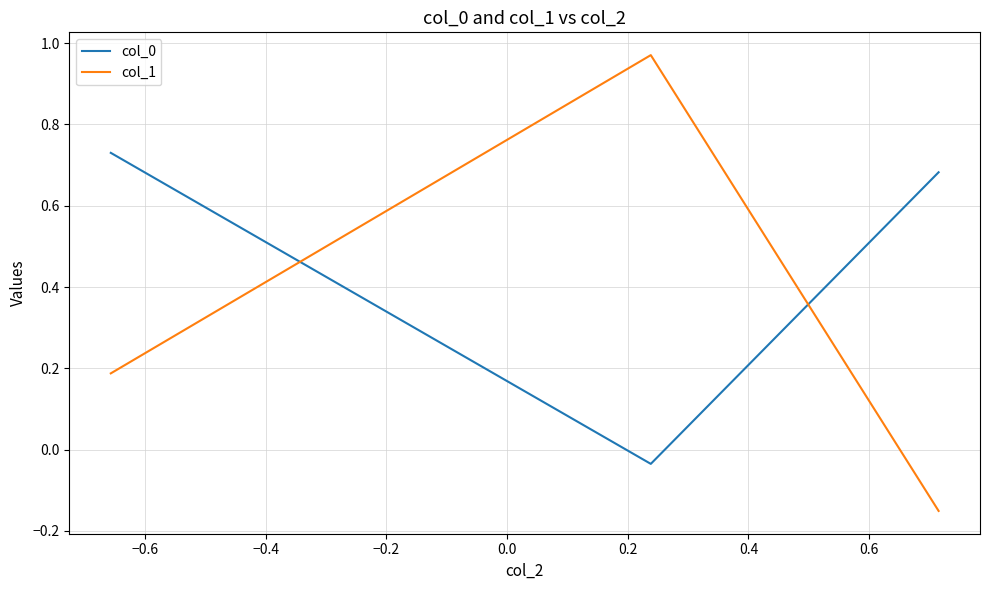

What is the difference between the second highest and minimum values in the col_1 series?

0.3